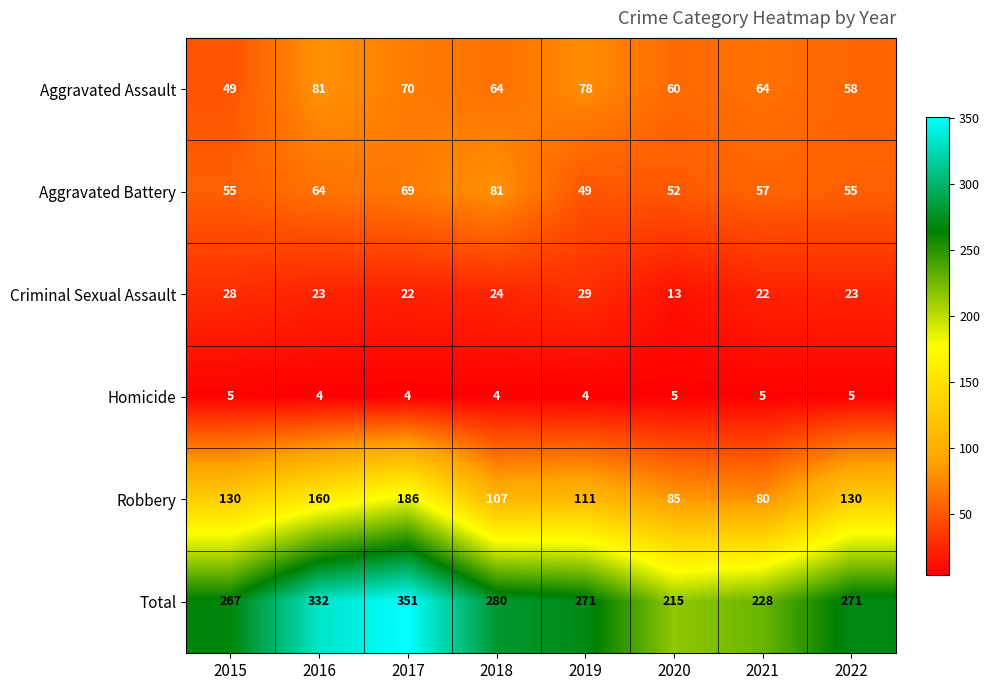

Count the number of categories in the chart.

8